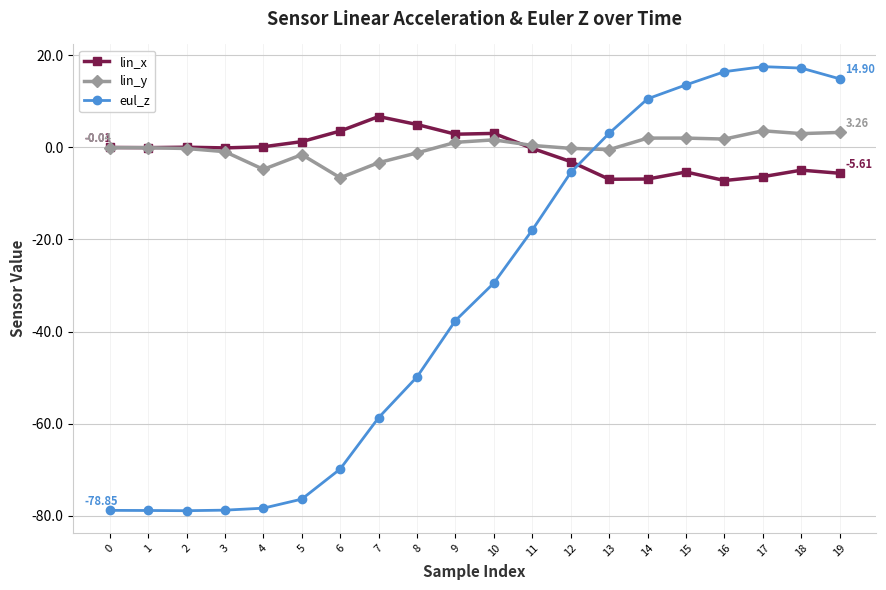

After their last crossing, which series has the higher values: lin_y or lin_x?

lin_y